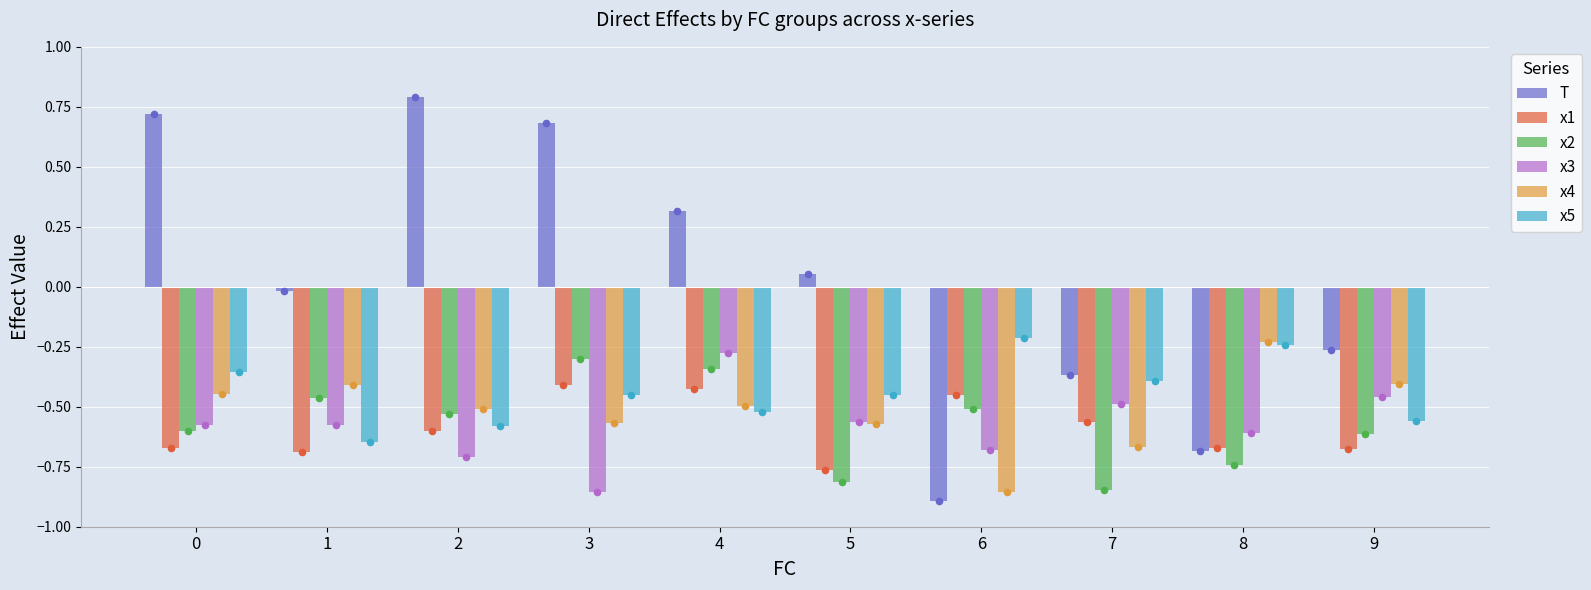

At which category is the sum across all series the highest?

4